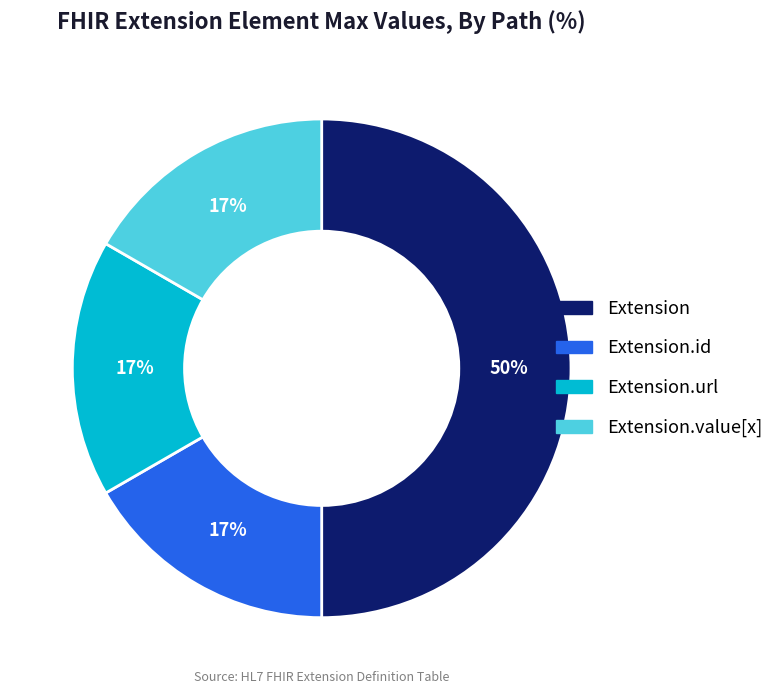

To the nearest percent, what is the difference between the largest and smallest slice percentages?

33%